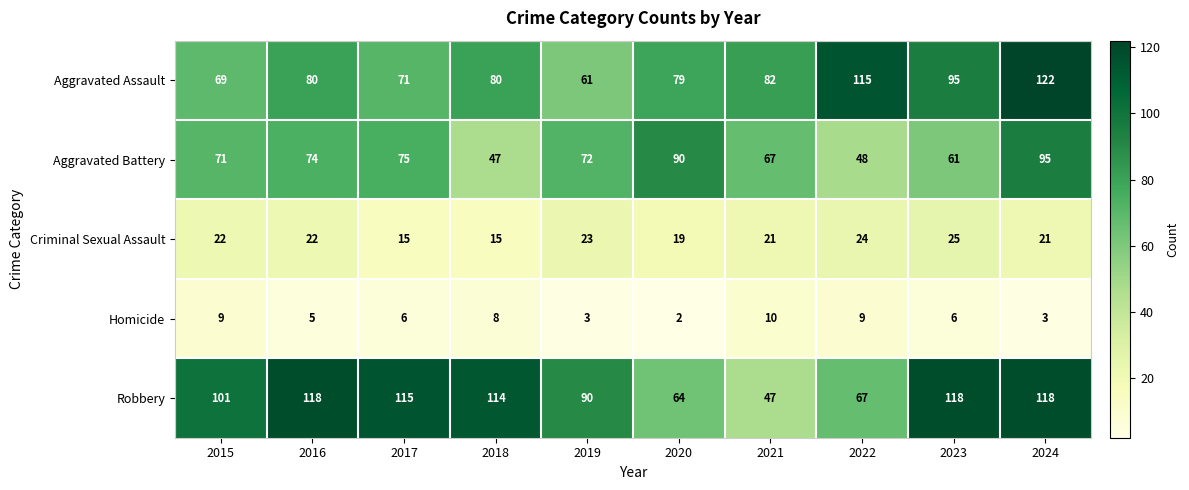

Rank the series by their maximum value, from lowest to highest.

Homicide, Criminal Sexual Assault, Aggravated Battery, Robbery, Aggravated Assault